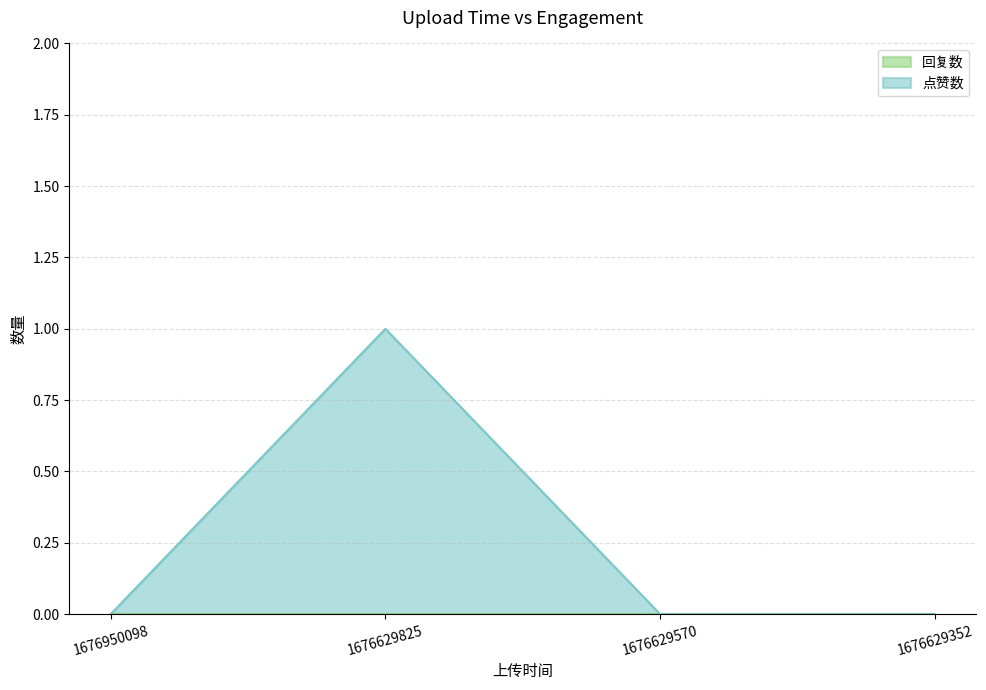

What is the difference between the values at 1676629352 and 1676629825?

1